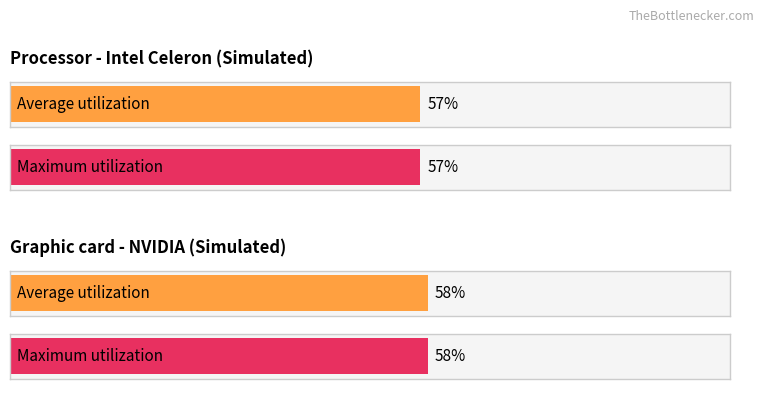

What are all the series names shown in the legend?

Average utilization, Maximum utilization